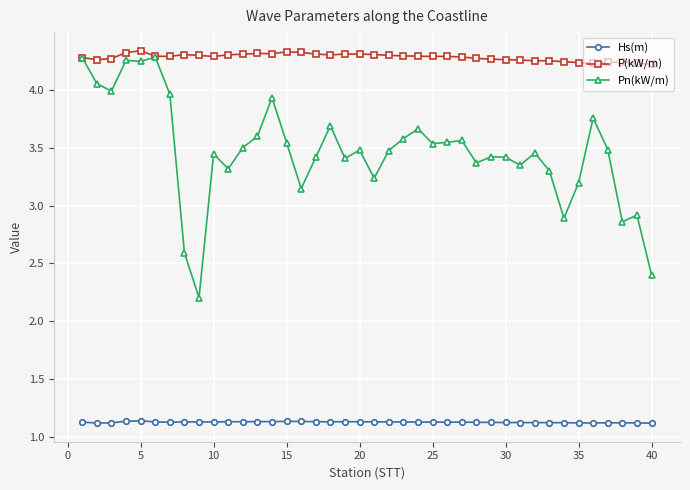

True or false: P(kW/m) and Hs(m) intersect in this chart.

False